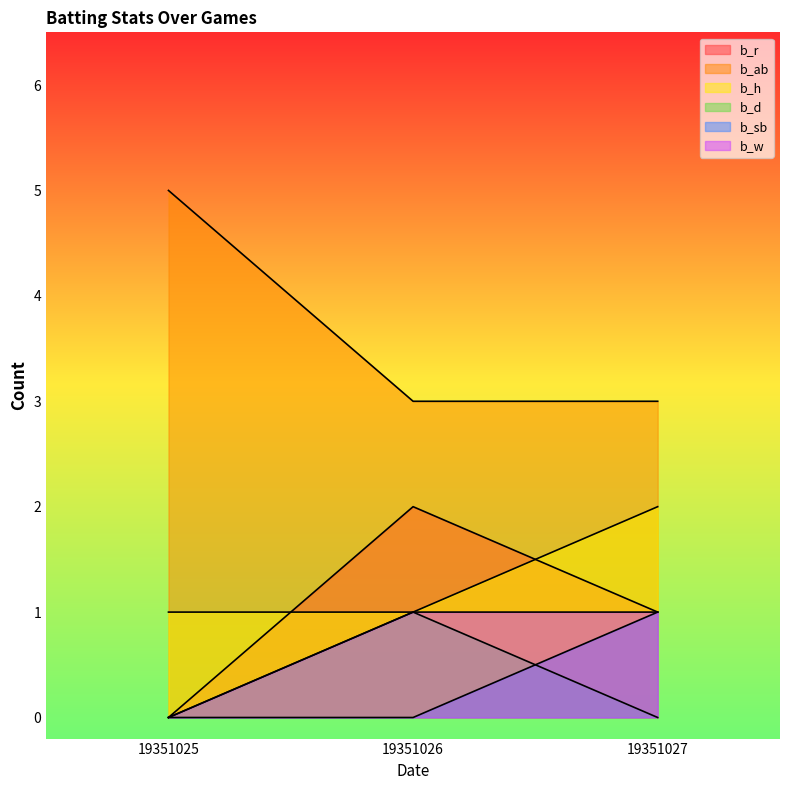

Does the chart have visible grid lines?

No